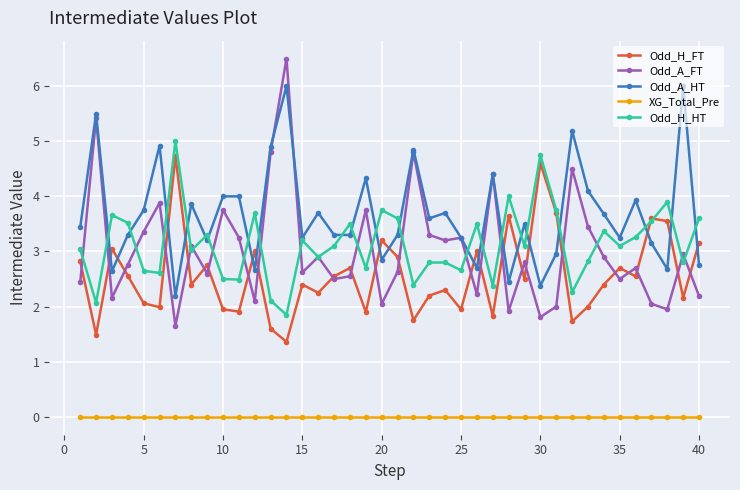

True or false: Odd_H_FT and XG_Total_Pre intersect in this chart.

False